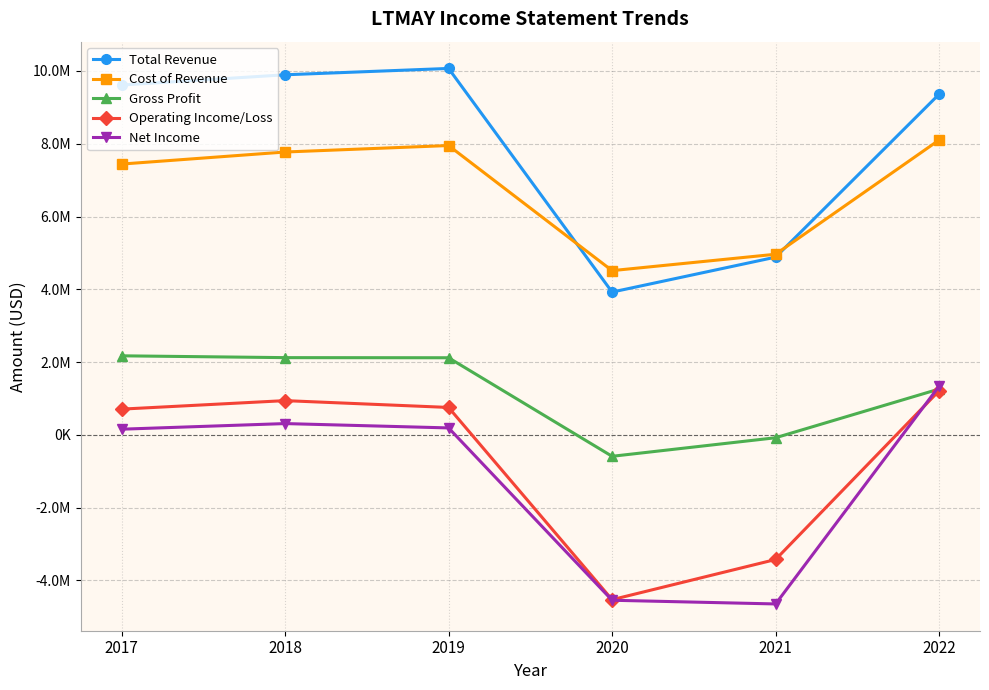

Which series changed the most between 2018 and 2022?

Net Income